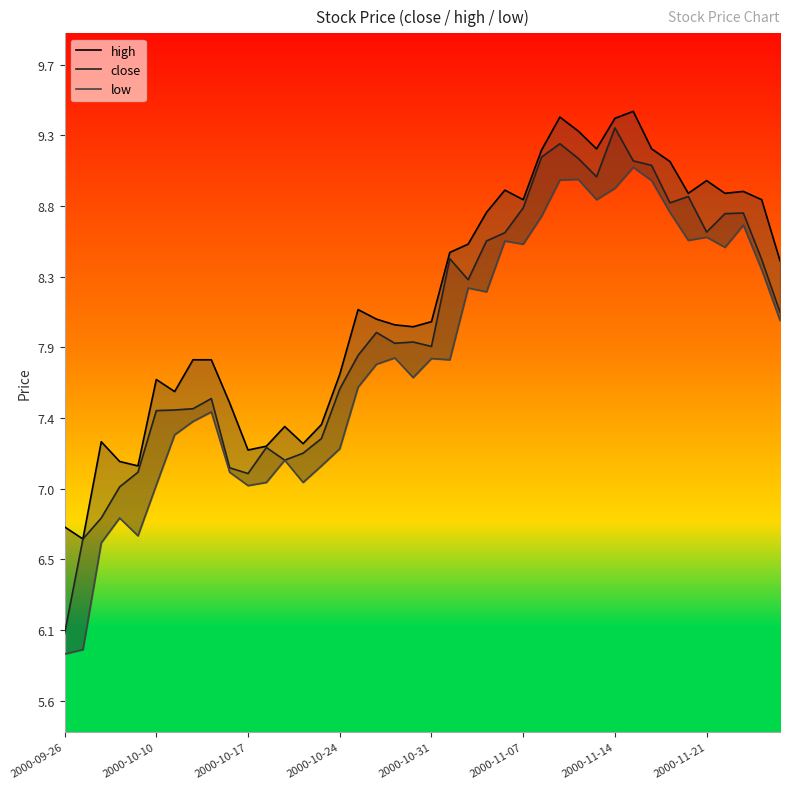

What is the spread (max minus min) of values at 2000-11-14?

0.4